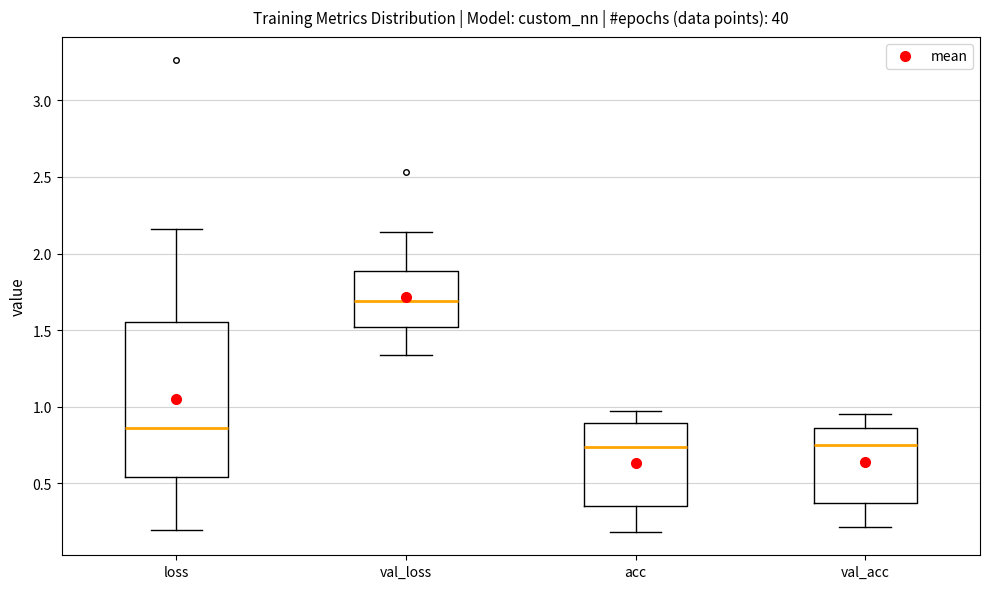

Comparing the boxes themselves (not the whiskers), which one is the tallest?

loss